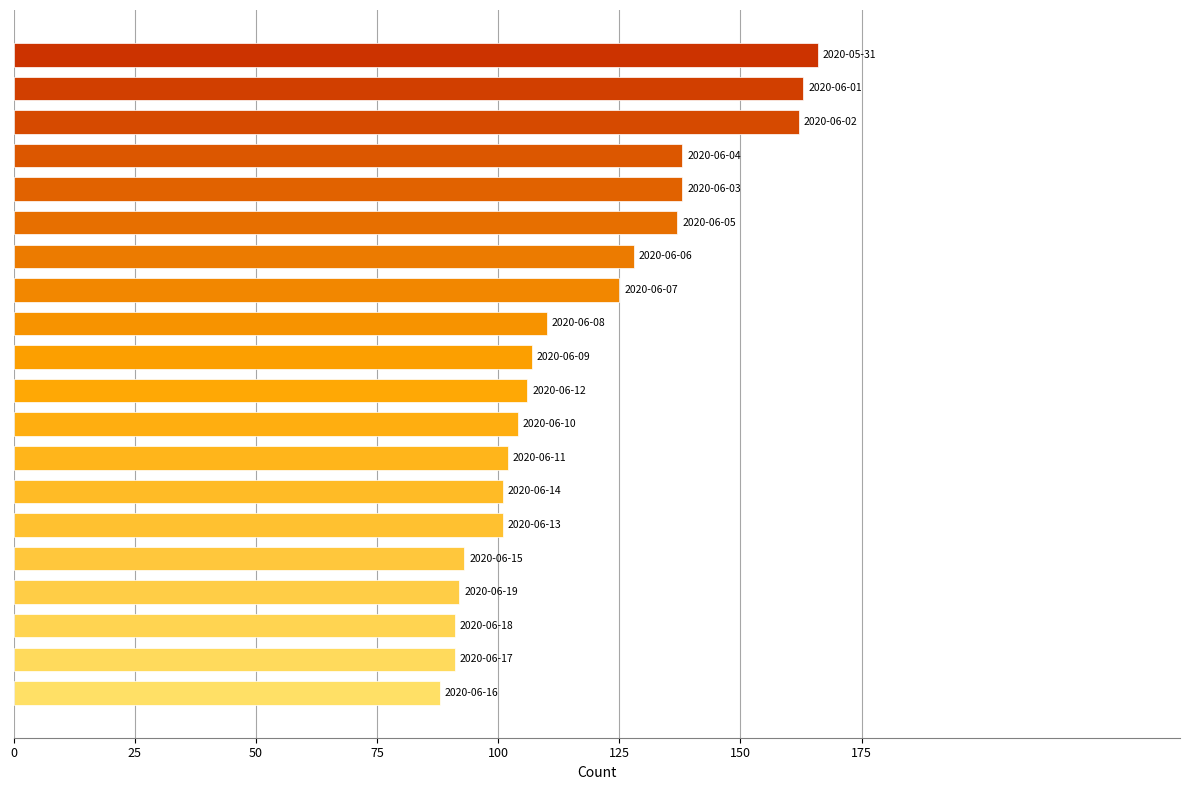

What is the difference between the maximum and minimum values?

78